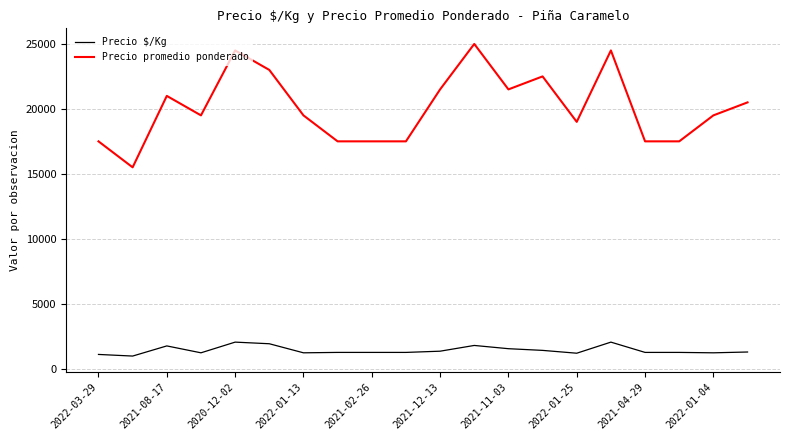

Which series has the largest range (max minus min)?

Precio promedio ponderado